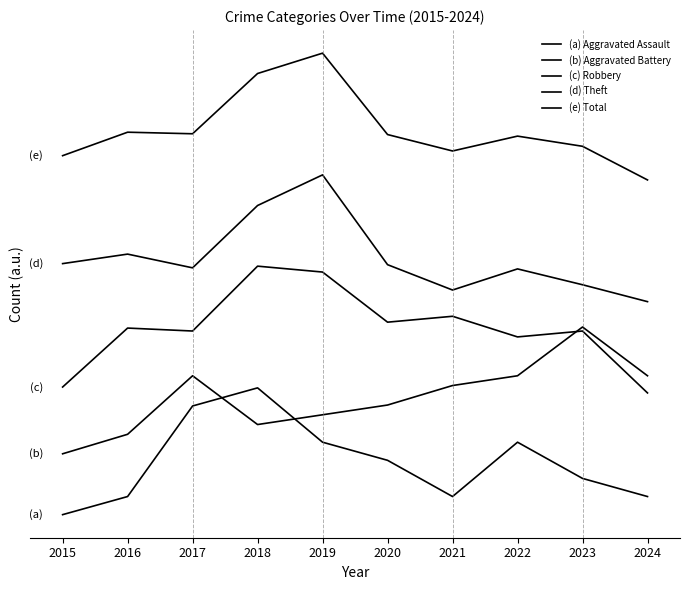

How many interior local valleys does the (e) Total series have?

2